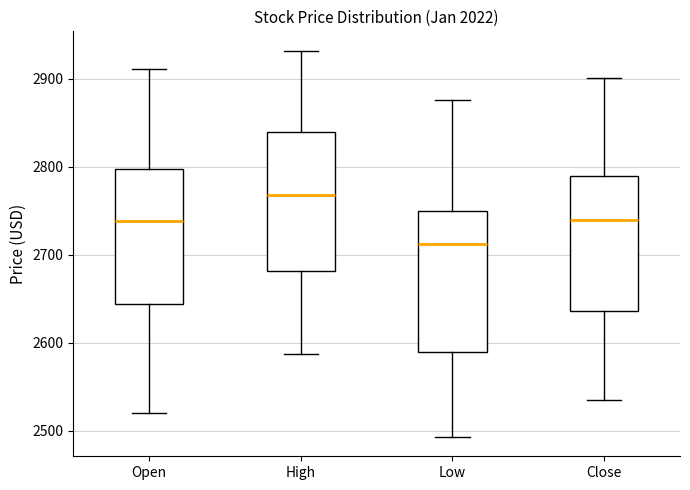

Which box's median line is the lowest?

Low